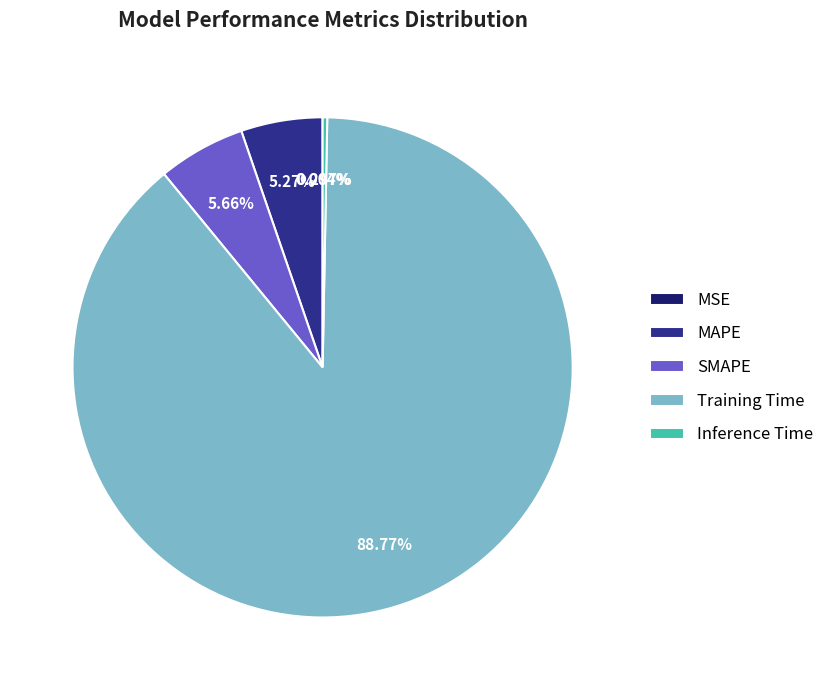

Combined, do SMAPE and Inference Time account for over 50%?

No